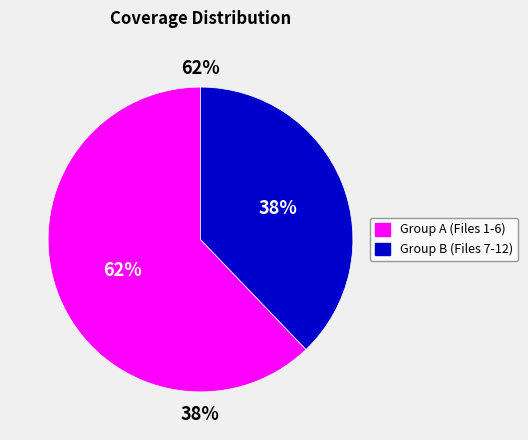

Is there any slice that represents more than half of the pie?

No